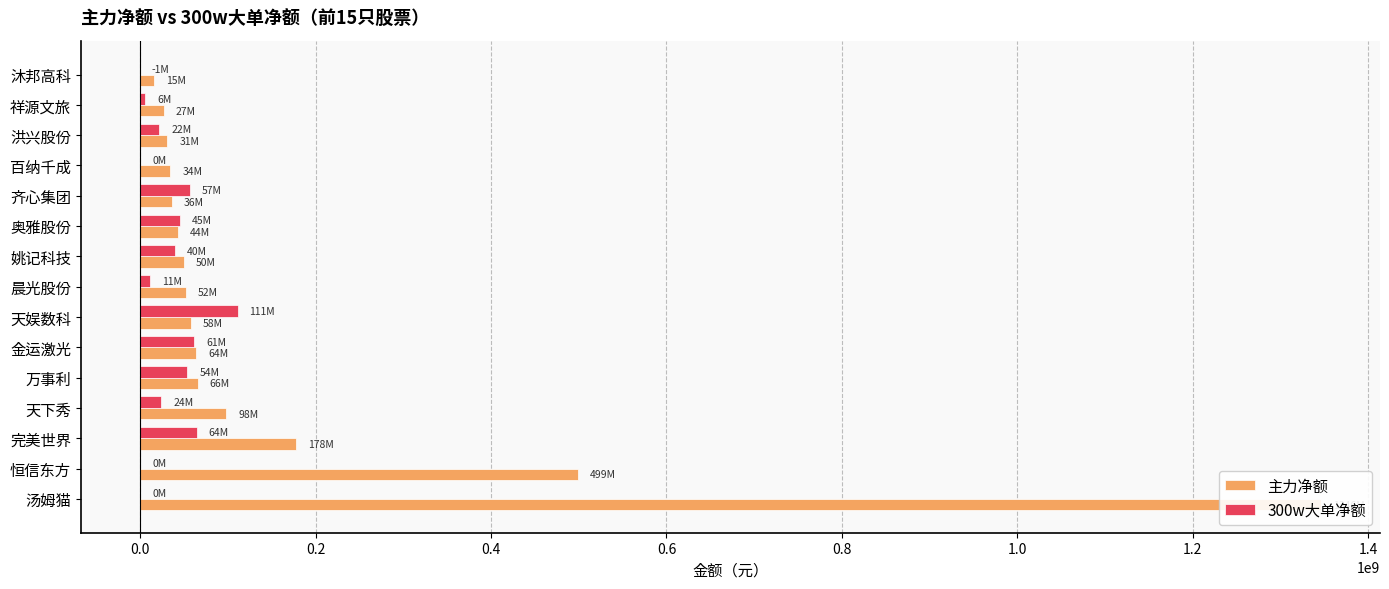

How many bars are there in each group?

2